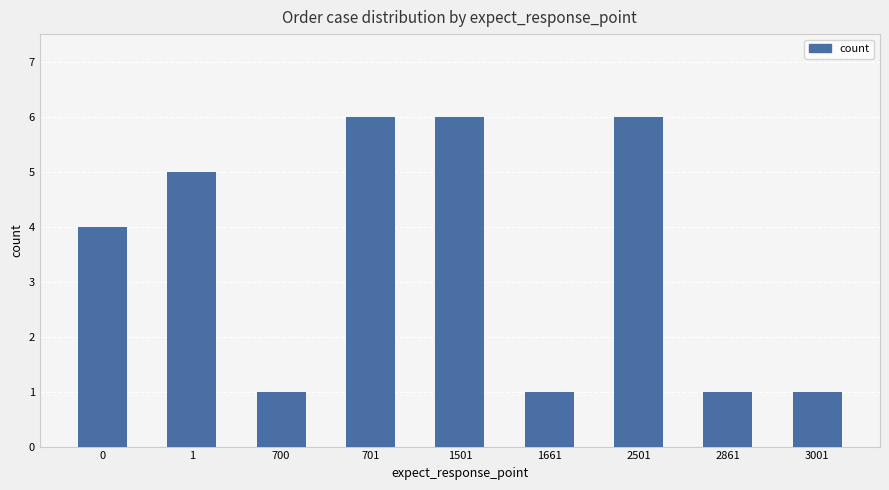

What is the ratio of the value at 2501 to the value at 1661?

6.0